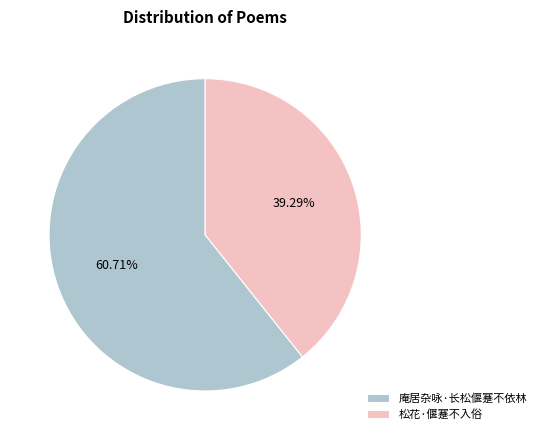

What portion of the pie excludes 庵居杂咏·长松偃蹇不依林?

39.3%